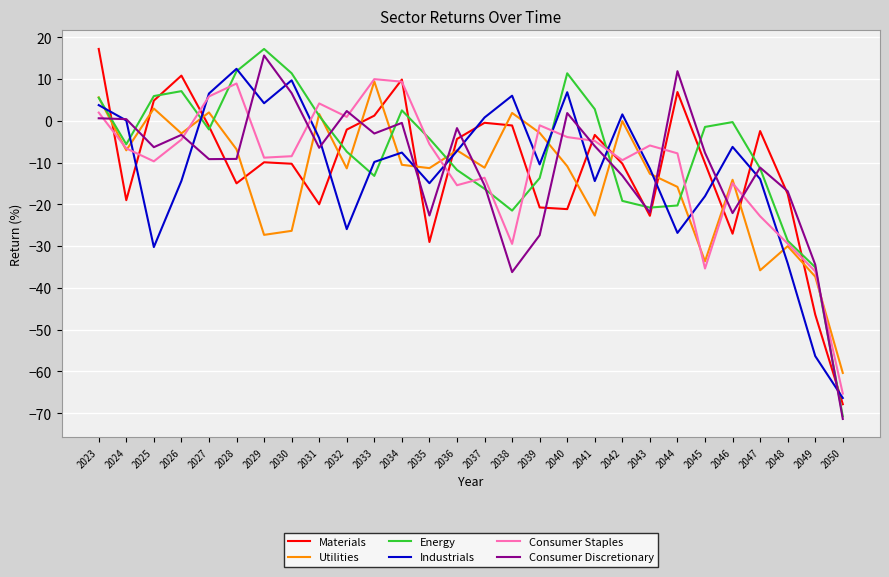

Is it true that Consumer Staples equals -3.5 at 2037?

False